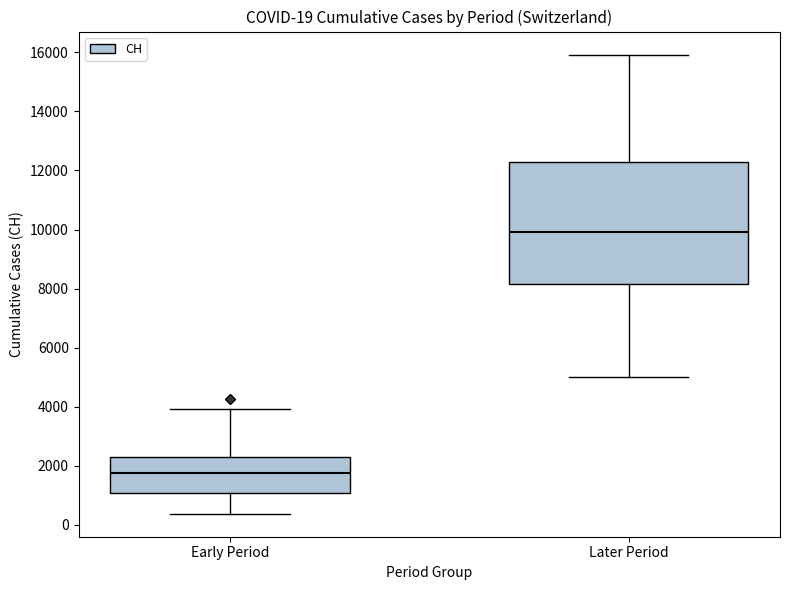

Which box has the lowest median line?

Early Period